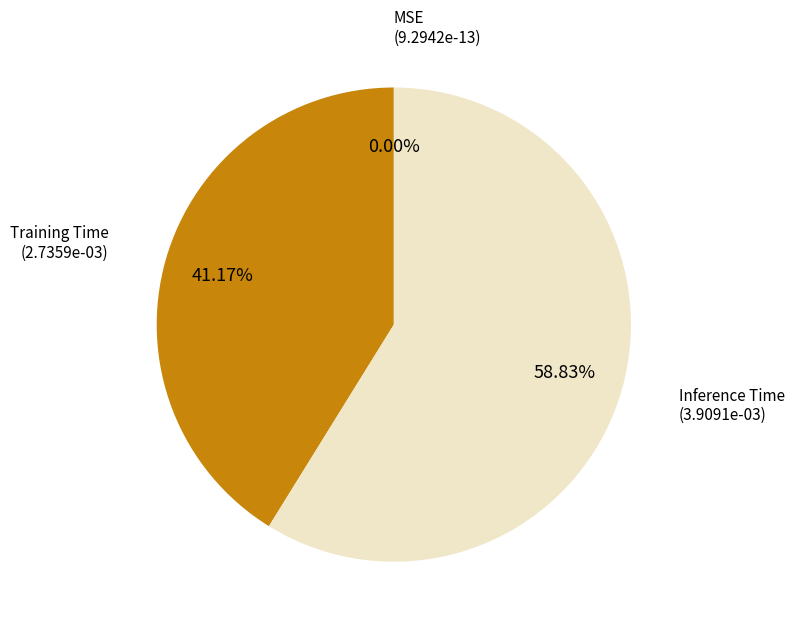

How many segments does this pie chart have?

3